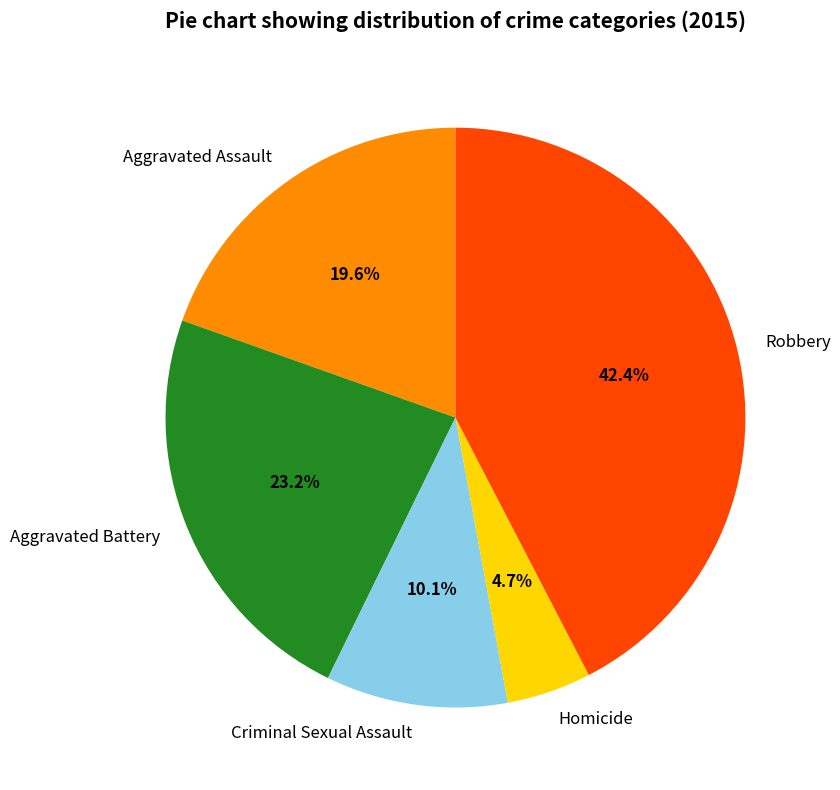

Which slice is the smallest?

Homicide